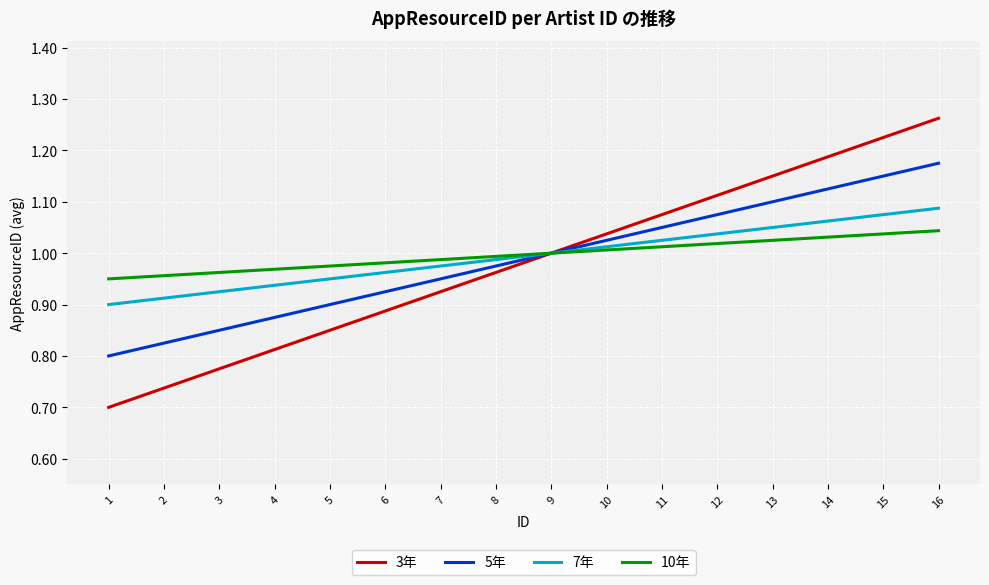

How many values in the 7年 series are below 1?

8